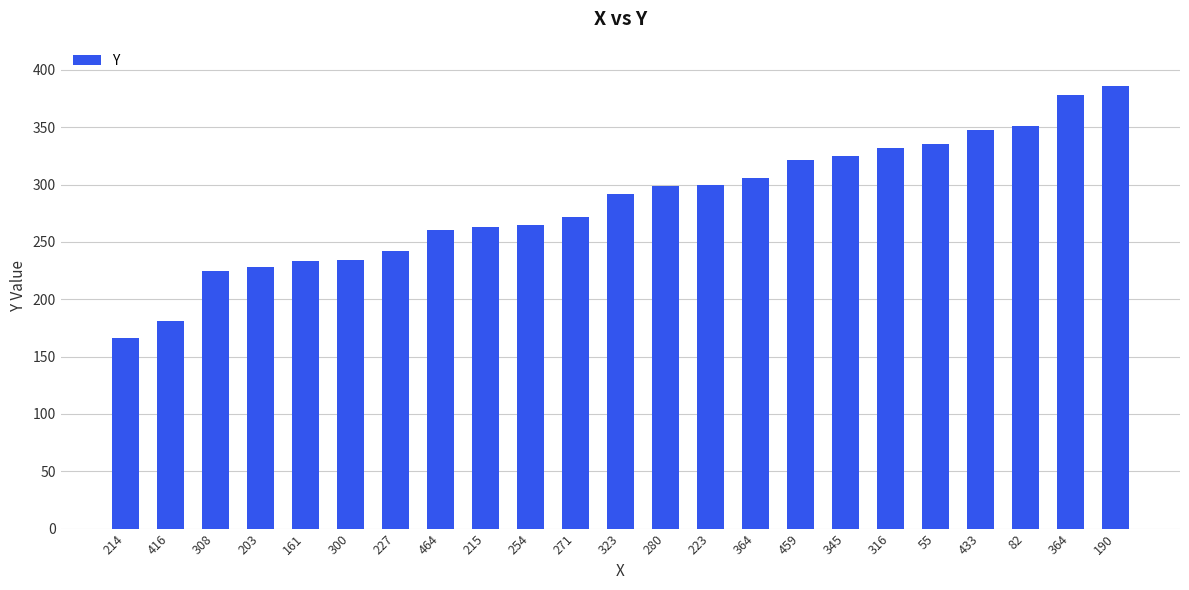

Which category has the highest value across all series?

190